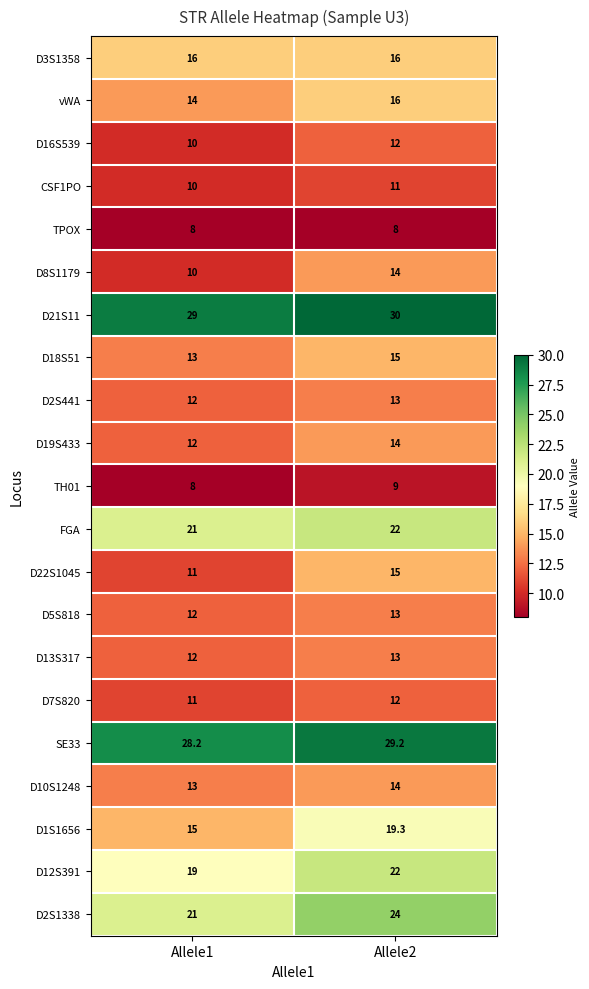

Where is D8S1179 nearest to the value 12?

Allele1